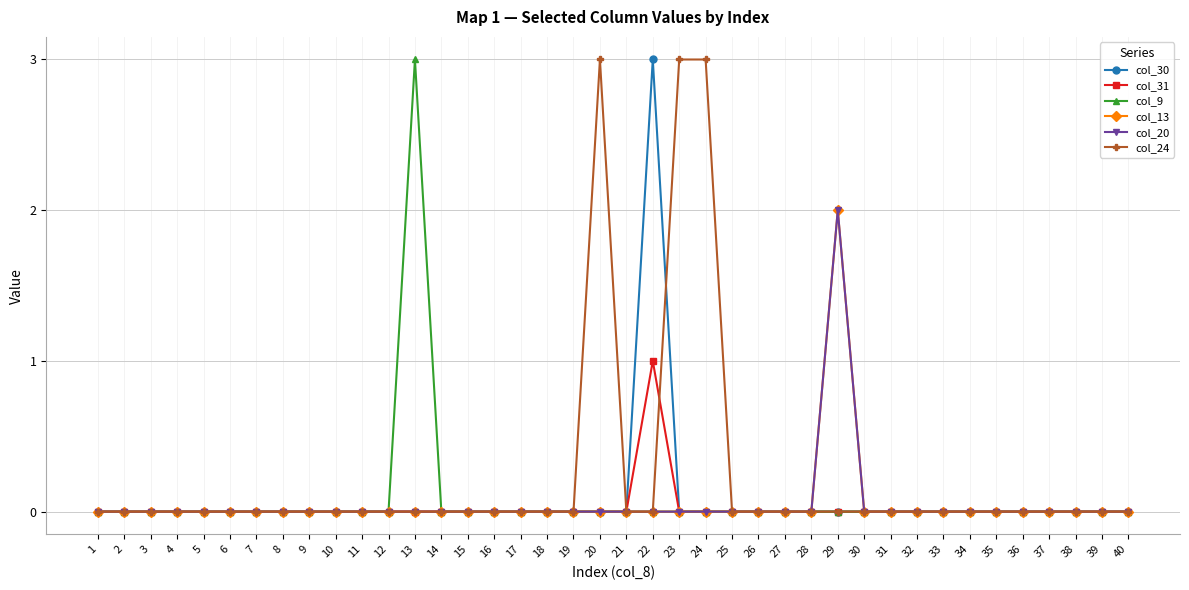

Does the chart have visible grid lines?

Yes